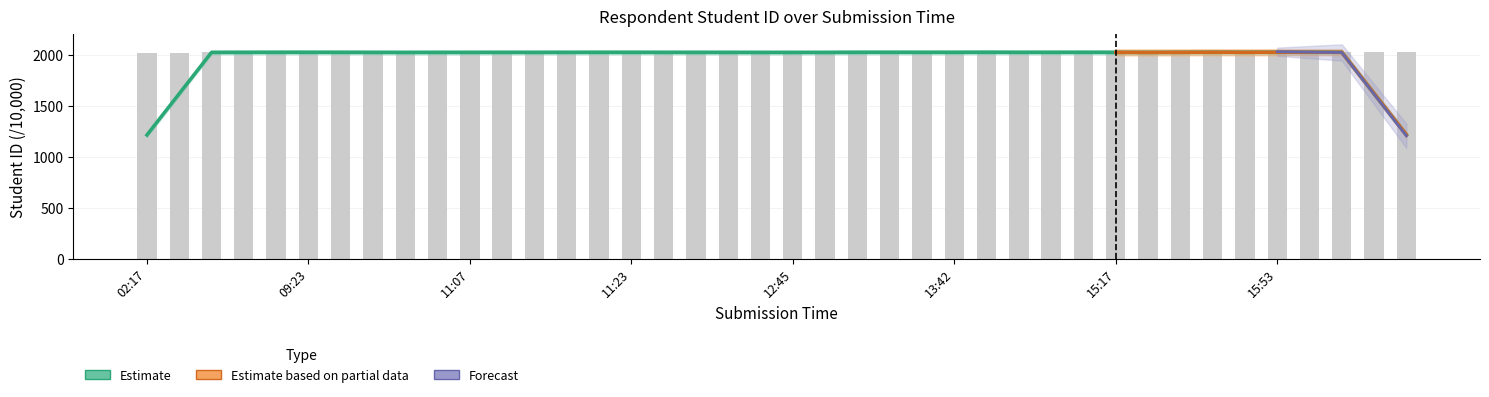

Rank the categories by value from lowest to highest.

2024-09-30 11:07, 2024-09-30 02:17, 2024-09-30 02:46, 2024-09-30 12:03, 2024-09-30 11:19, 2024-09-30 12:45, 2024-09-30 11:00, 2024-09-30 15:17, 2024-09-30 13:42, 2024-09-30 12:02, 2024-09-30 09:23, 2024-09-30 13:28, 2024-09-30 16:06, 2024-09-30 15:31, 2024-09-30 11:23, 2024-09-30 14:30, 2024-09-30 09:25, 2024-09-30 15:46, 2024-09-30 16:47, 2024-09-30 13:51, 2024-09-30 10:55, 2024-09-30 09:09, 2024-09-30 11:09, 2024-09-30 11:18, 2024-09-30 13:02, 2024-09-30 08:55, 2024-09-30 17:03, 2024-09-30 08:33, 2024-09-30 15:29, 2024-09-30 16:14, 2024-09-30 14:02, 2024-09-30 10:08, 2024-09-30 11:15, 2024-09-30 11:27, 2024-09-30 13:34, 2024-09-30 15:52, 2024-09-30 13:19, 2024-09-30 15:53, 2024-09-30 11:40, 2024-09-30 14:24